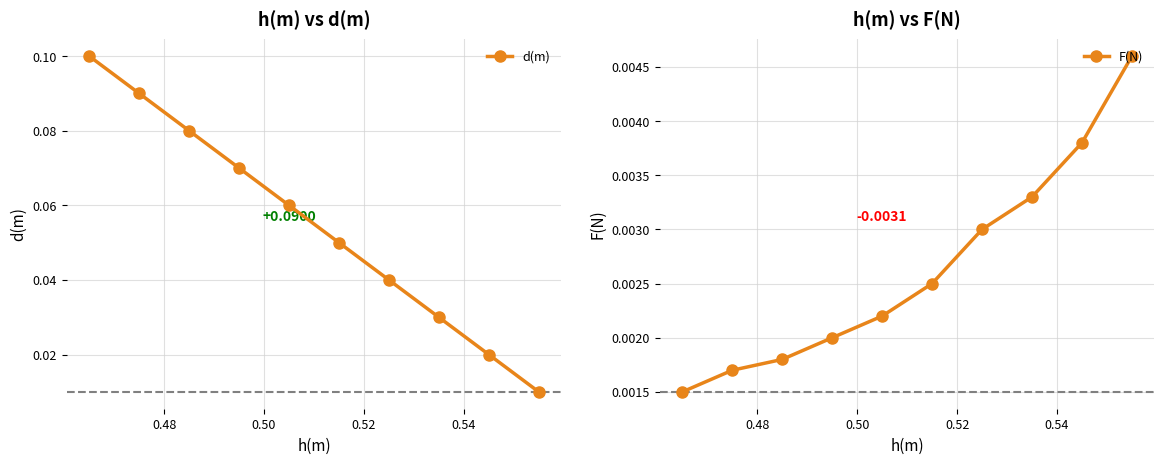

Which series has the largest total across all categories?

d(m)